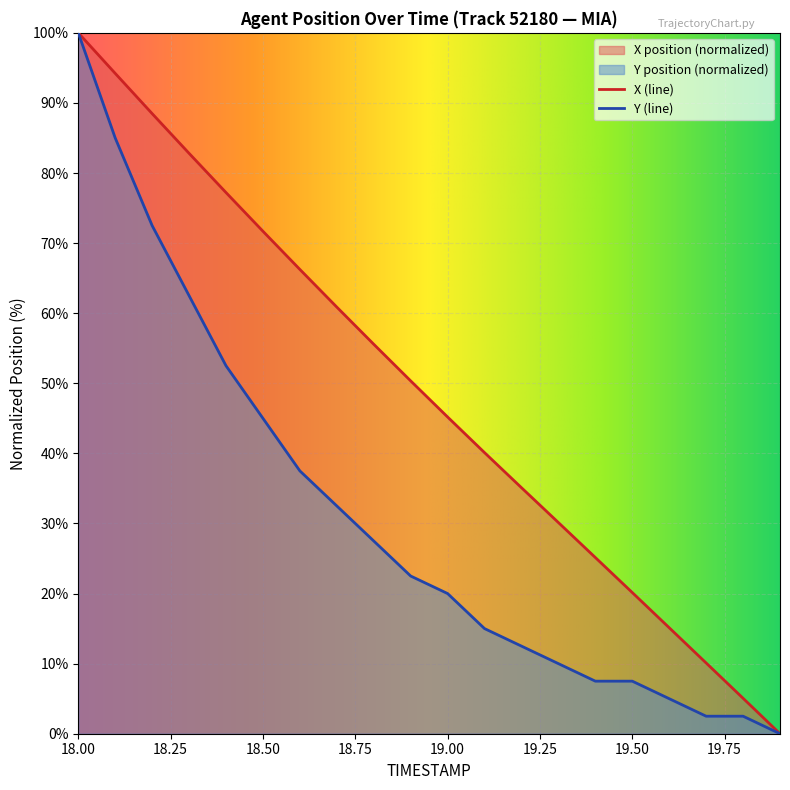

True or false: X and Y intersect in this chart.

False